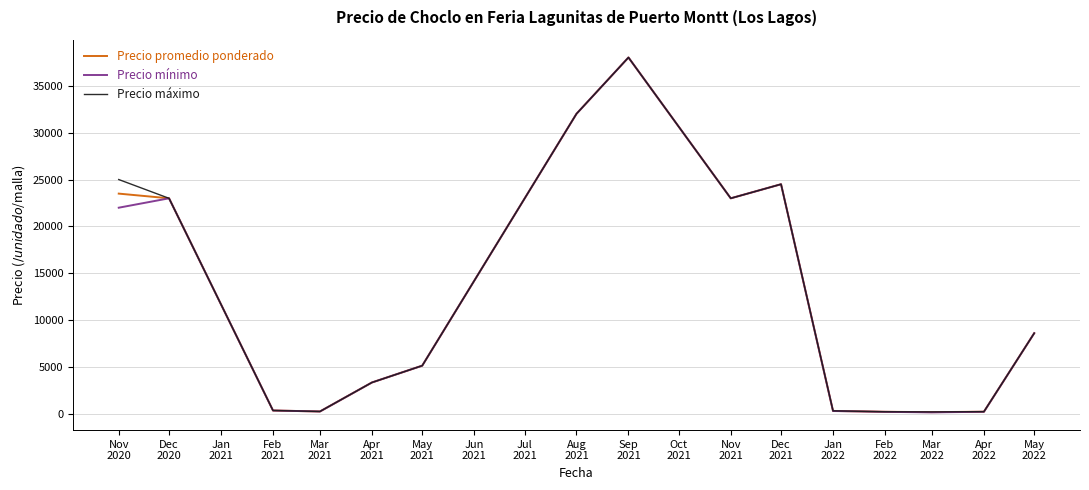

The value of Precio promedio ponderado at Sep
2021 is 236.2. True or false?

False